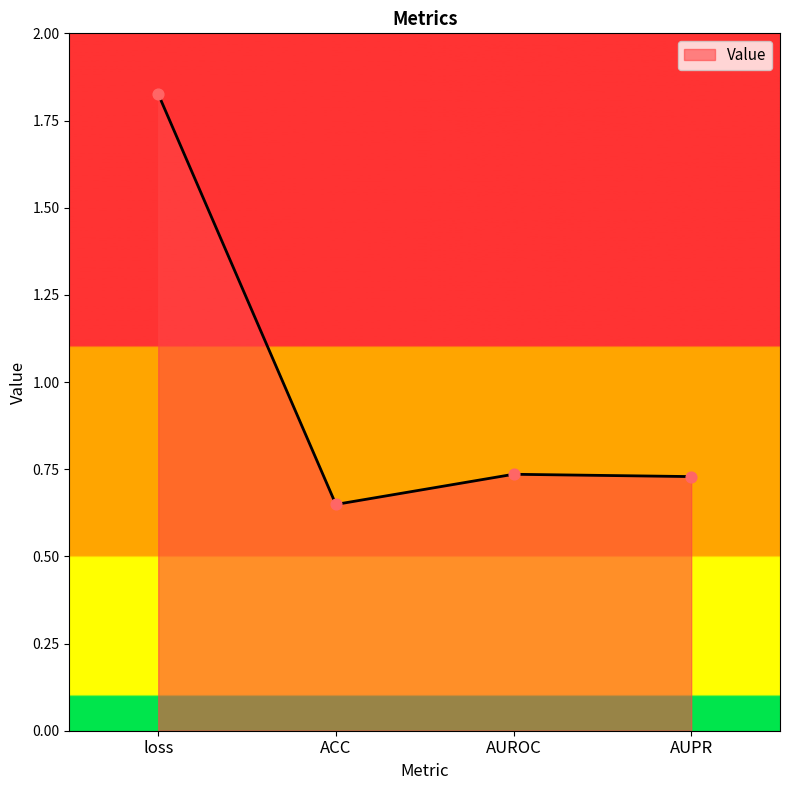

What is the change in value from ACC to AUROC?

+0.1